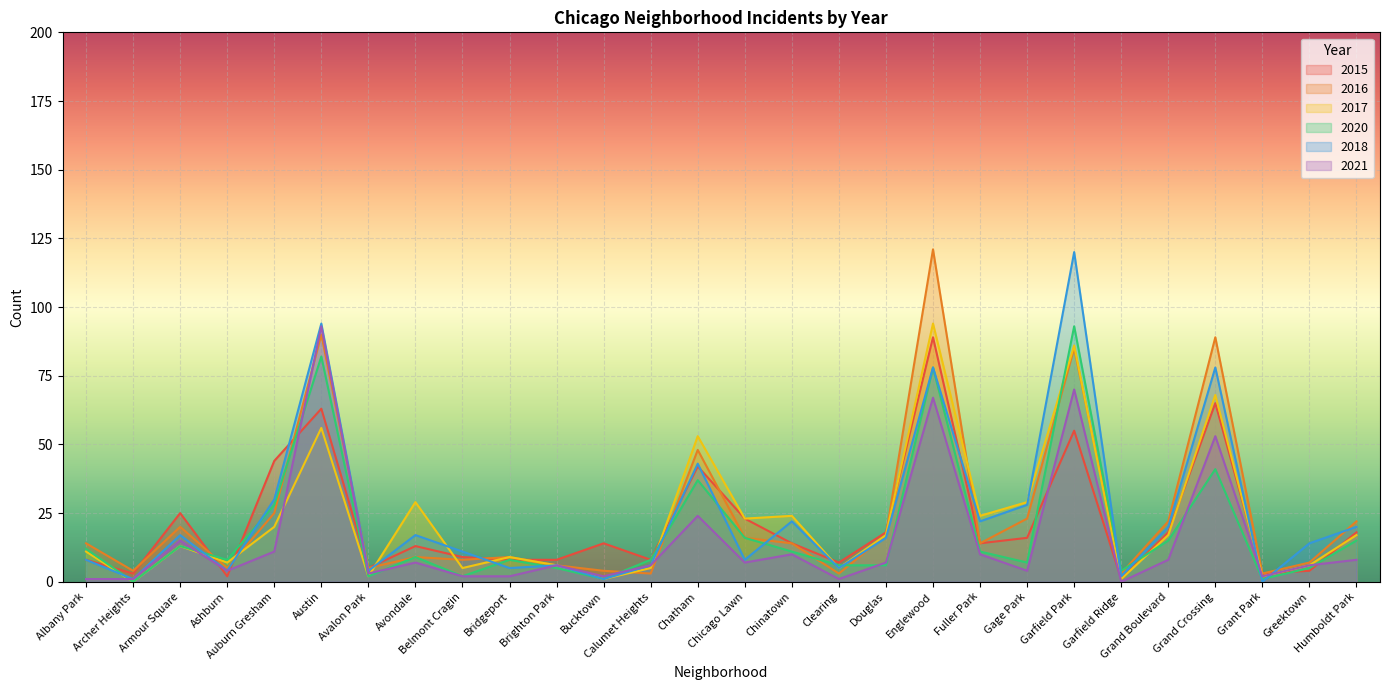

What is the value of the 2018 point at the 25th from the left?

78